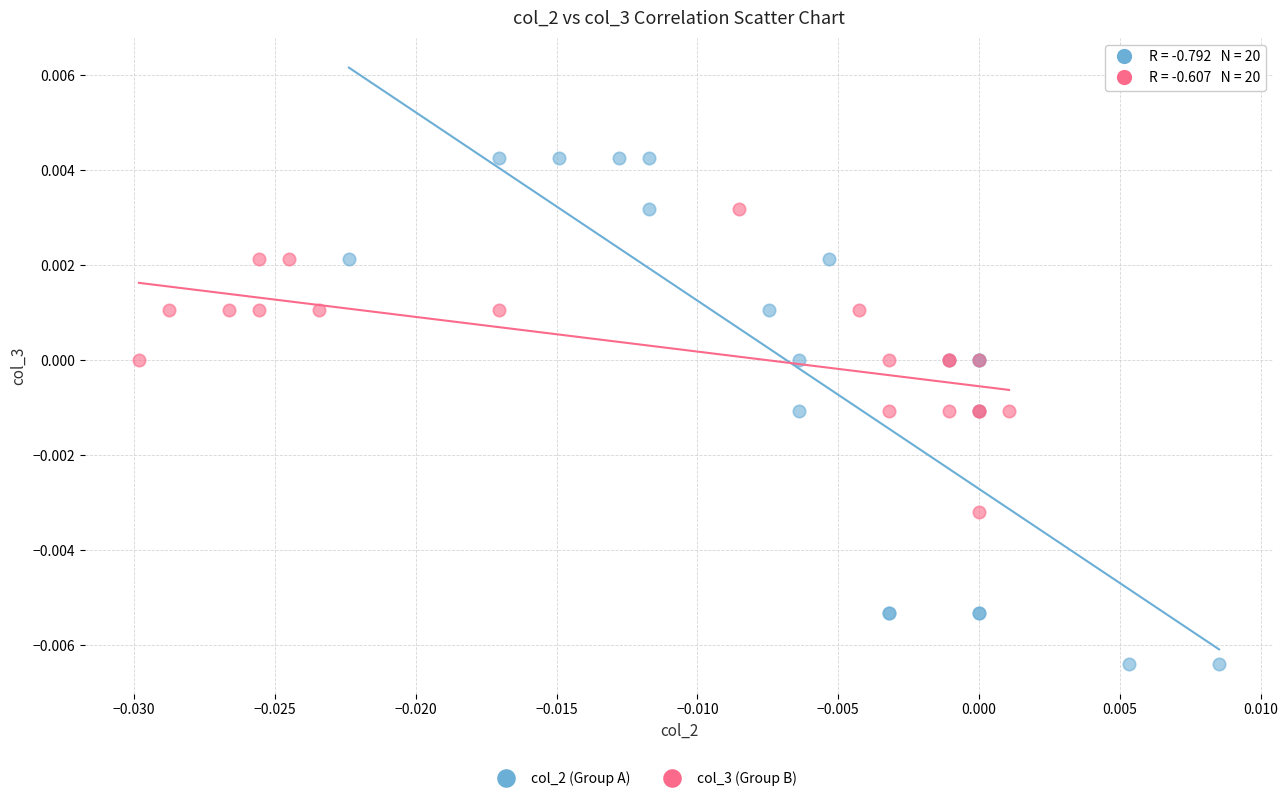

Which series reaches the minimum Y coordinate?

col_2 (Group A)